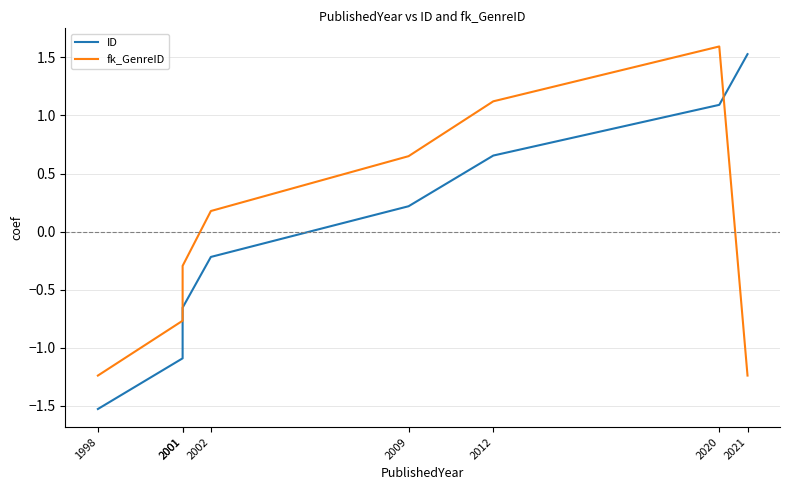

The value of fk_GenreID at 2001 is -0.3. True or false?

True